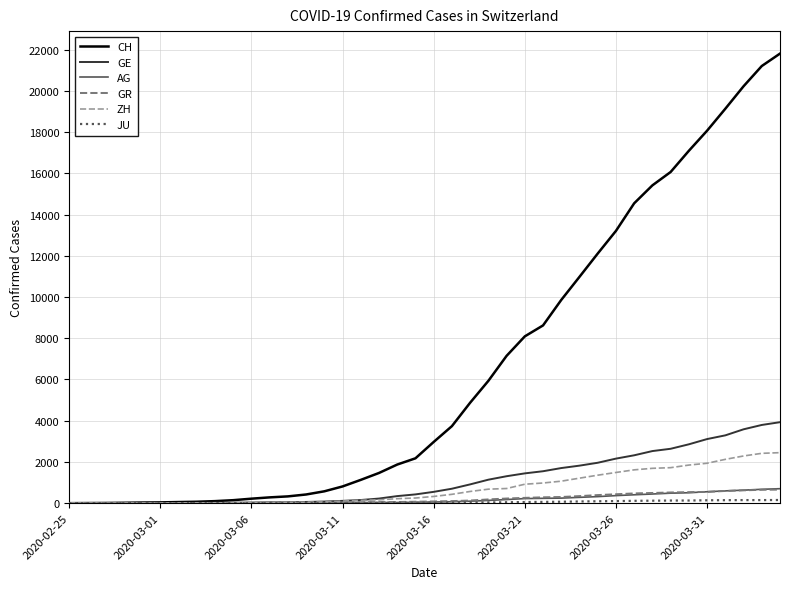

Which series has the widest spread of values?

CH